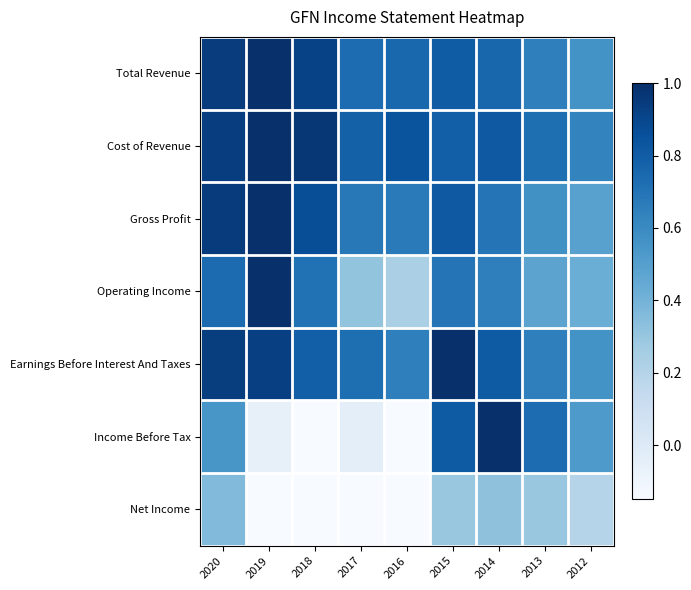

Which series has the widest spread of values?

Income Before Tax